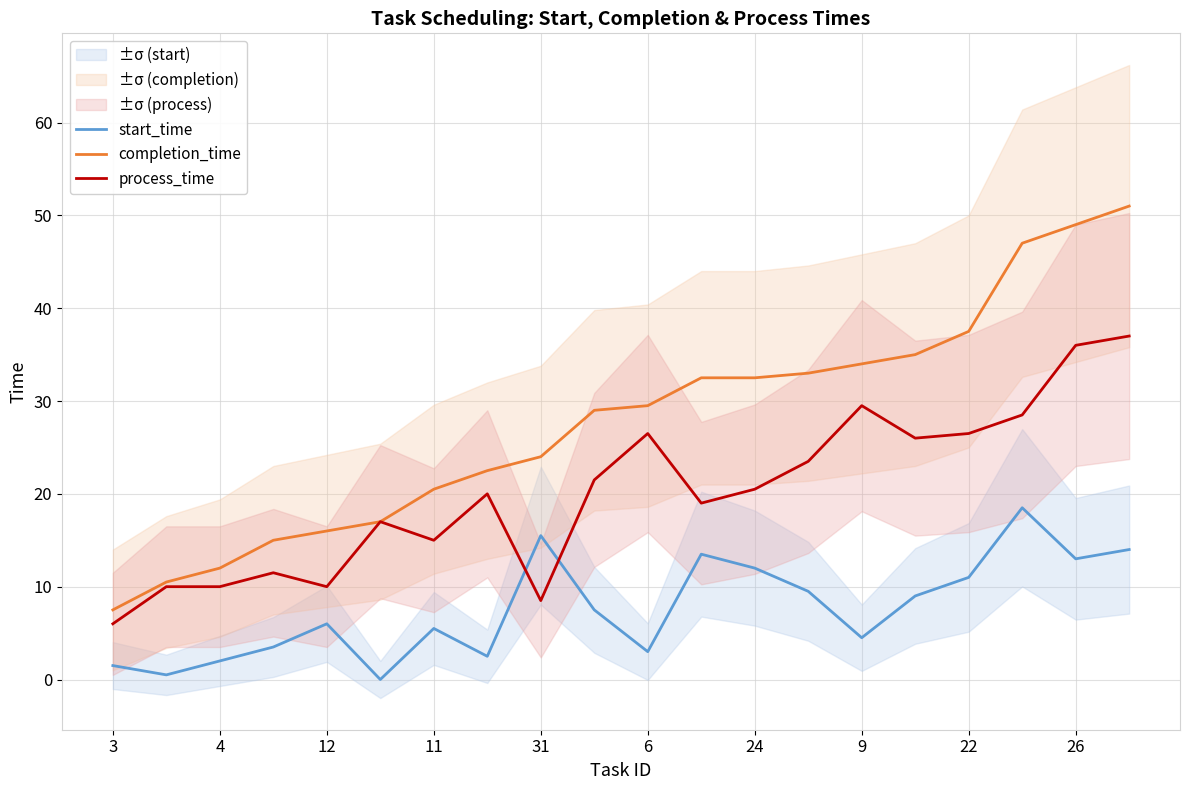

How many intersections are there between process_time and start_time?

2